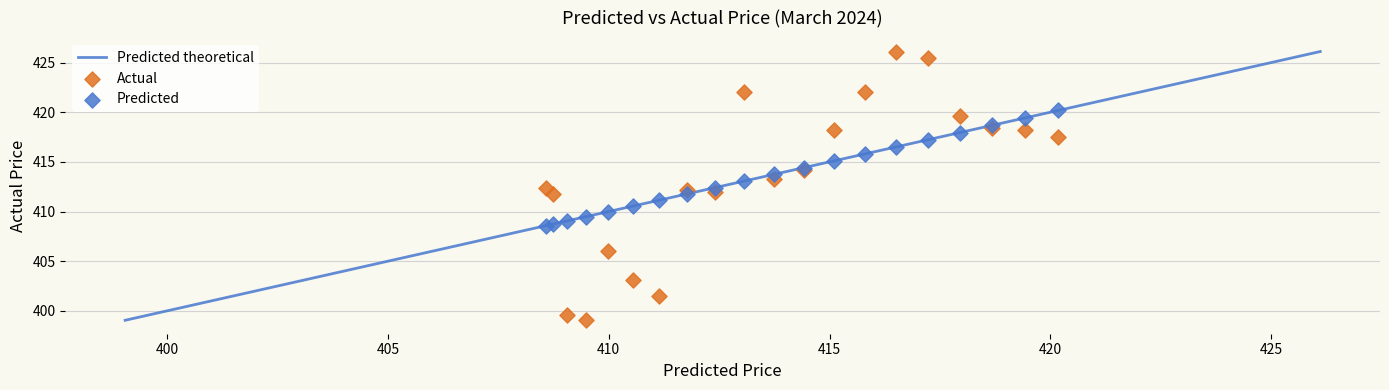

Which series has the widest spread of Y values?

Actual